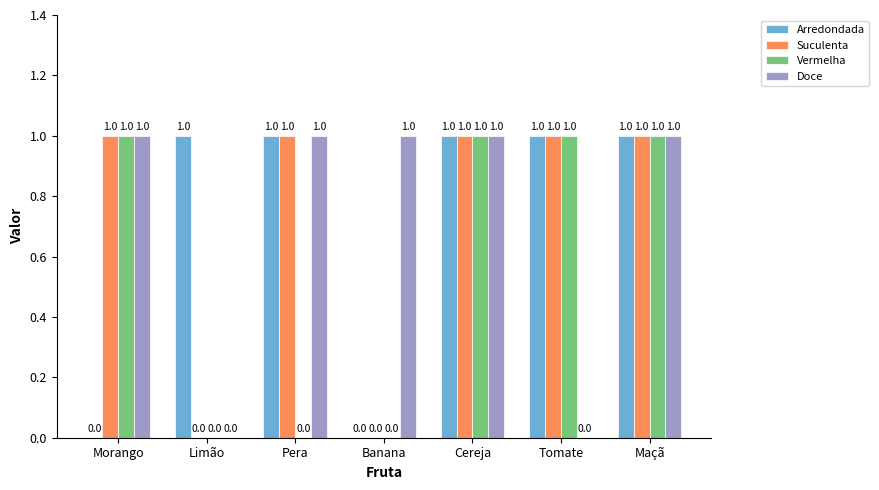

The value of Vermelha at Banana is 0. True or false?

True